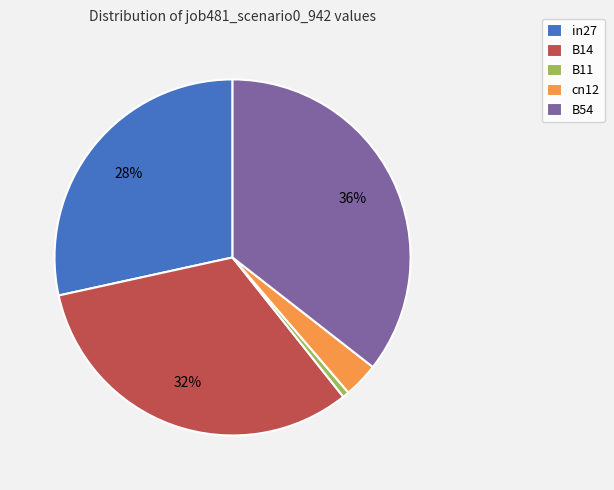

Is the sum of cn12 and in27 greater than half?

No